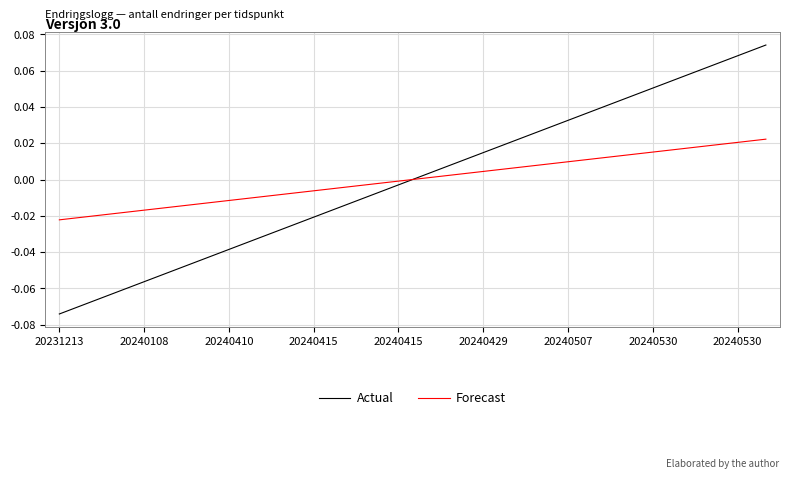

Which series has the widest spread of values?

Actual